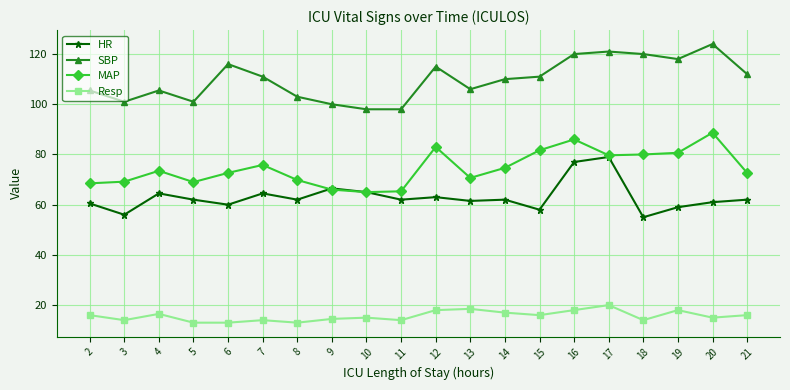

Does the chart have visible grid lines?

Yes